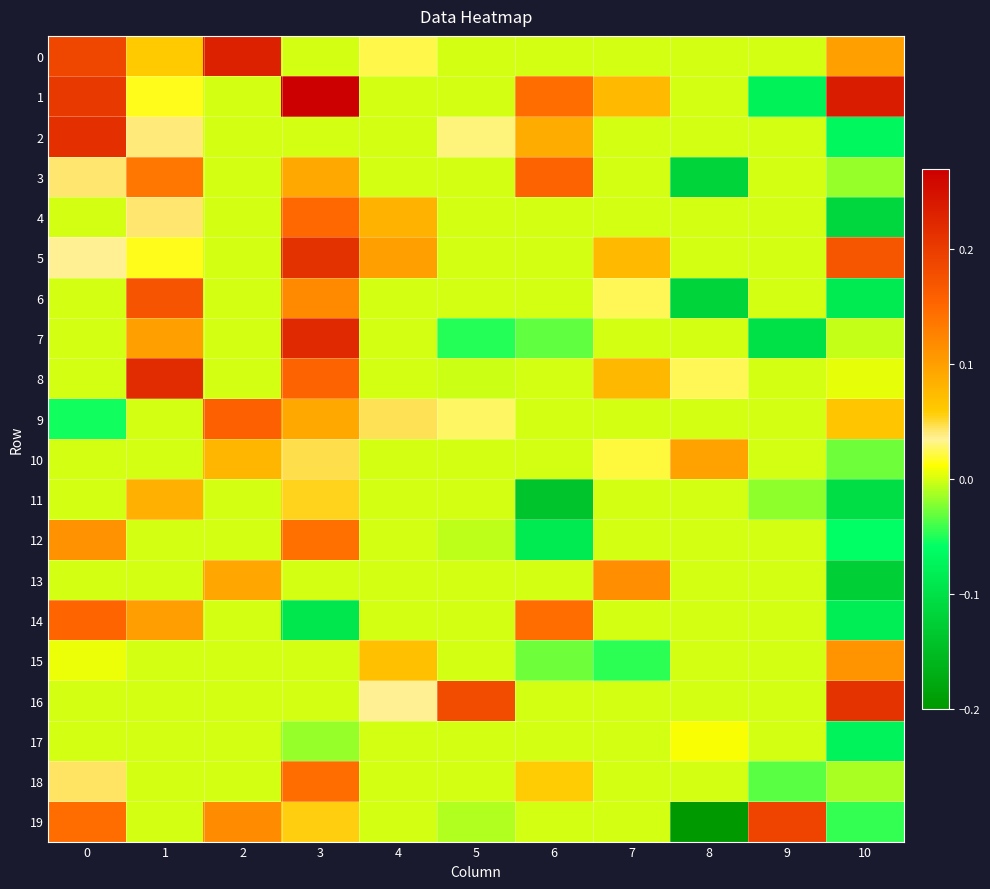

List the series in order of their peak value, highest first.

1, 0, 7, 8, 2, 5, 16, 19, 6, 9, 3, 14, 4, 18, 12, 13, 15, 10, 11, 17